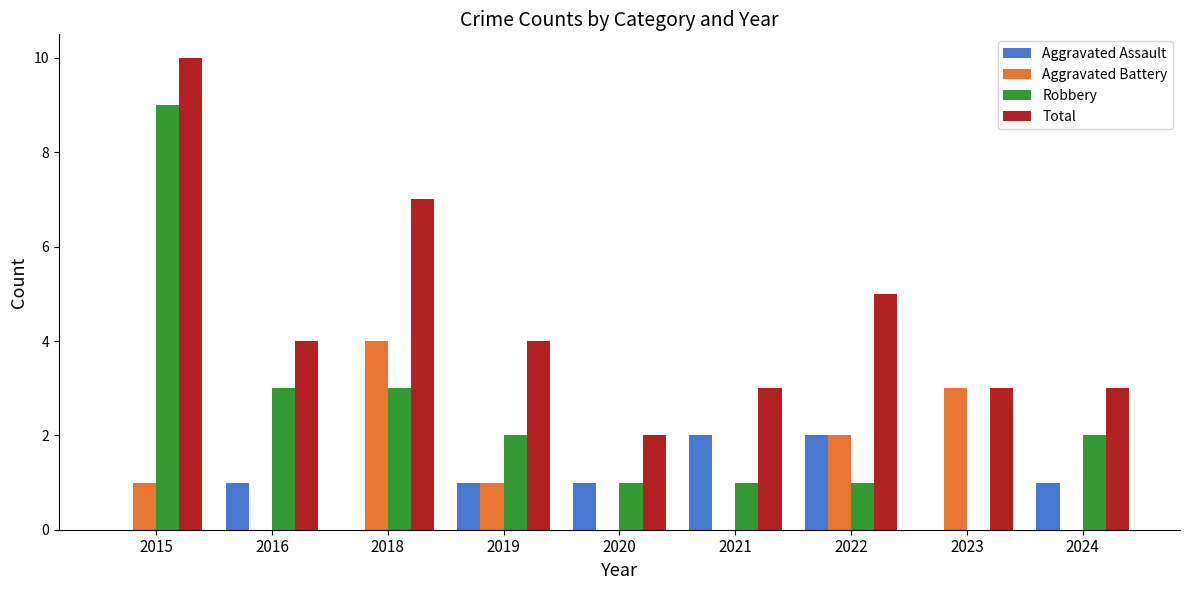

What is the spread (max minus min) of values at 2024?

3